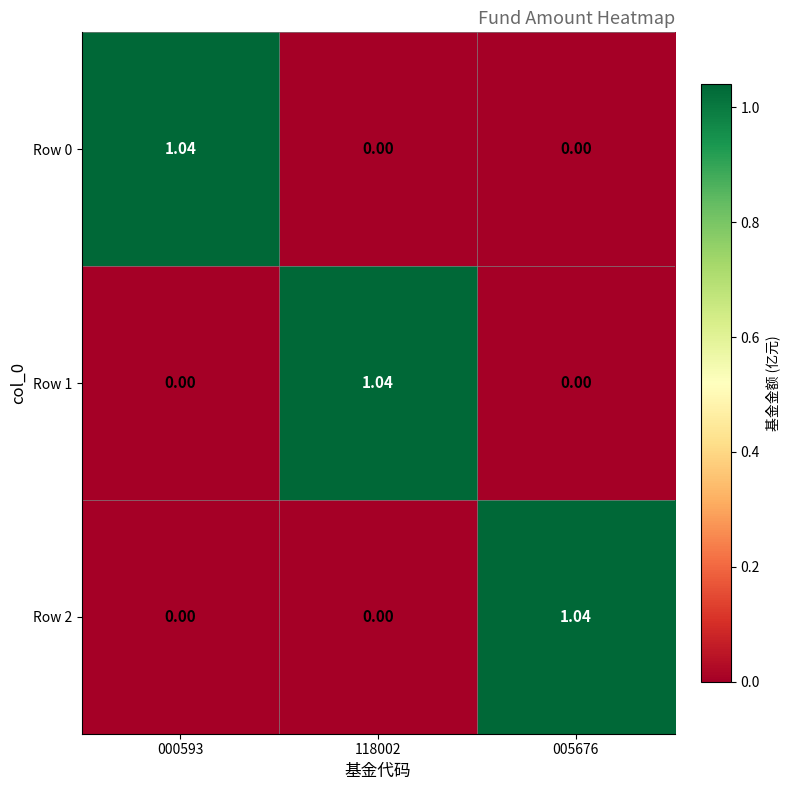

How many categories are shown in the chart?

3